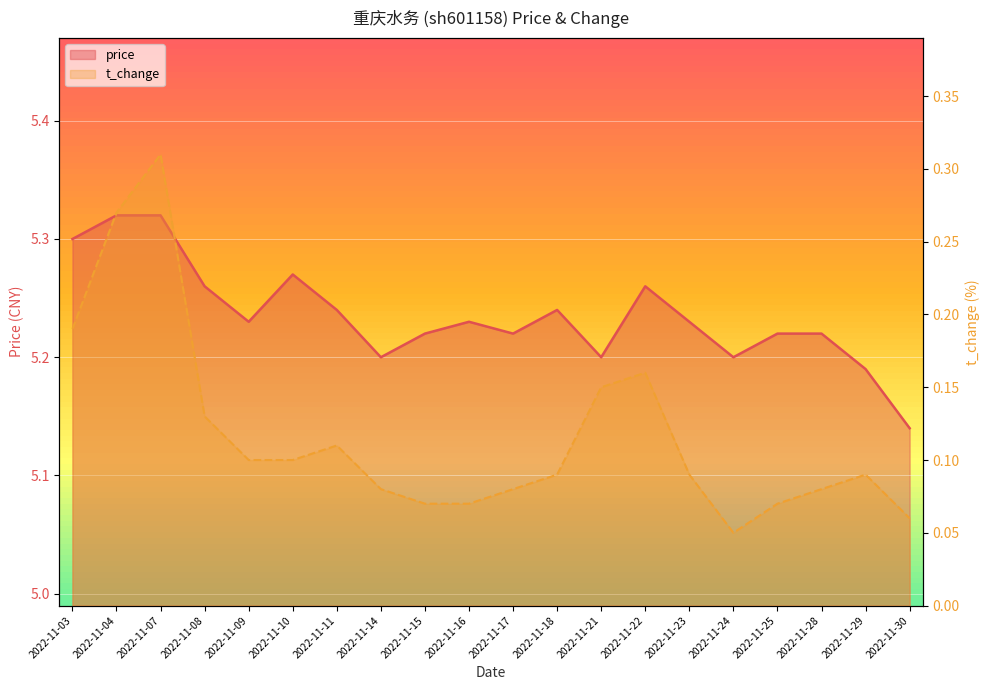

What is the difference between the highest and lowest values at 2022-11-18?

5.2